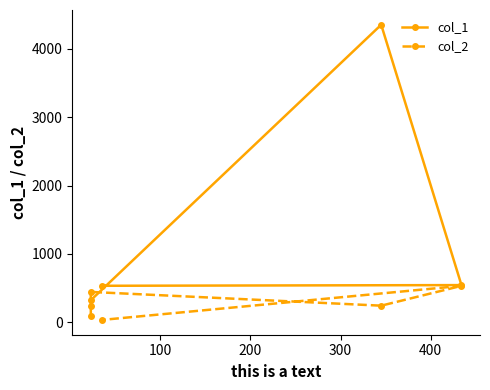

Is it true that col_2 equals 118 at 0?

False